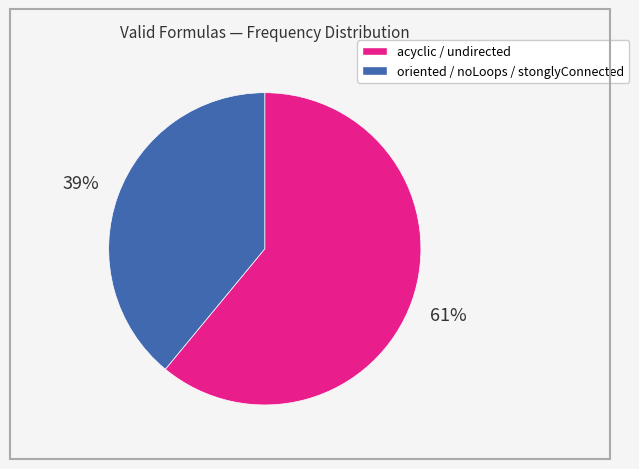

How many segments does this pie chart have?

2